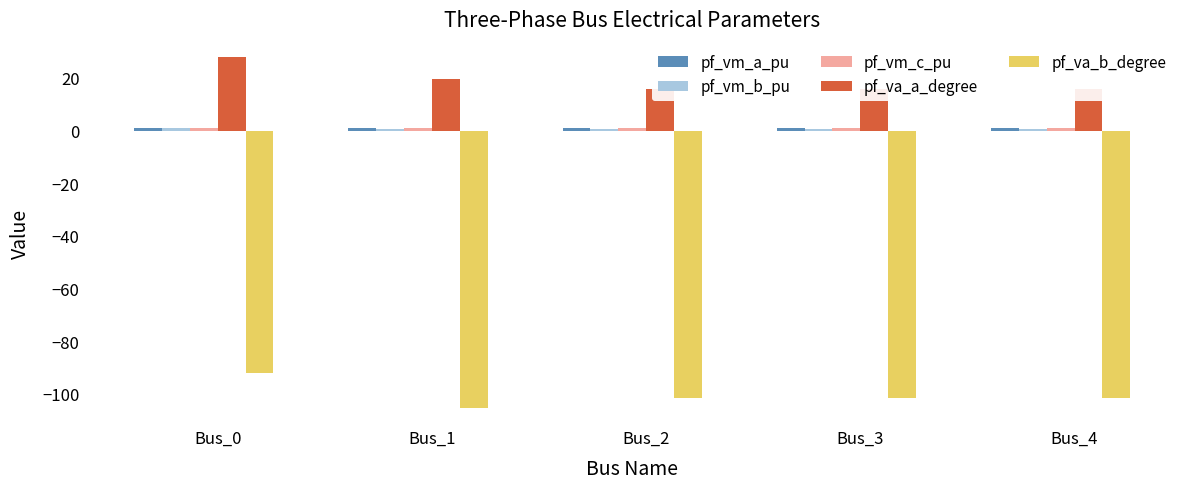

Which series has the largest range (max minus min)?

pf_va_b_degree